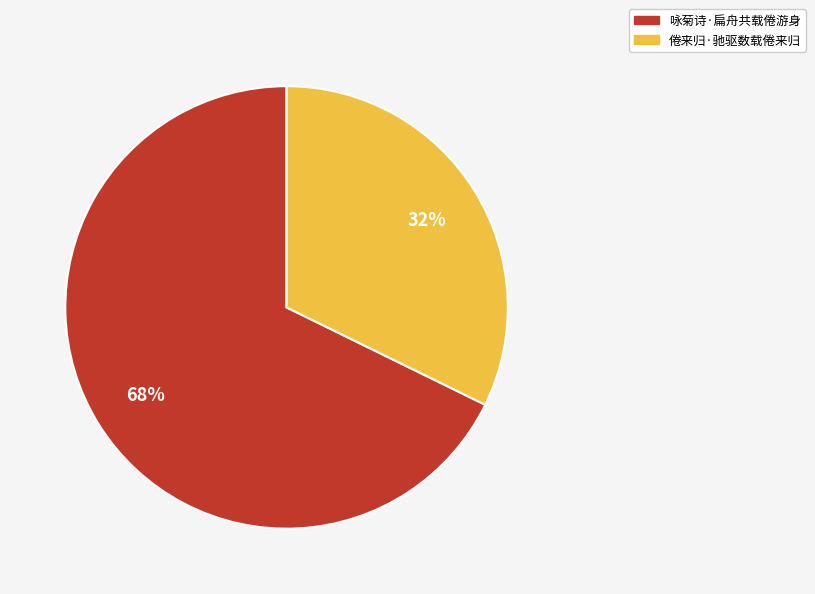

Is there any slice that represents more than half of the pie?

Yes